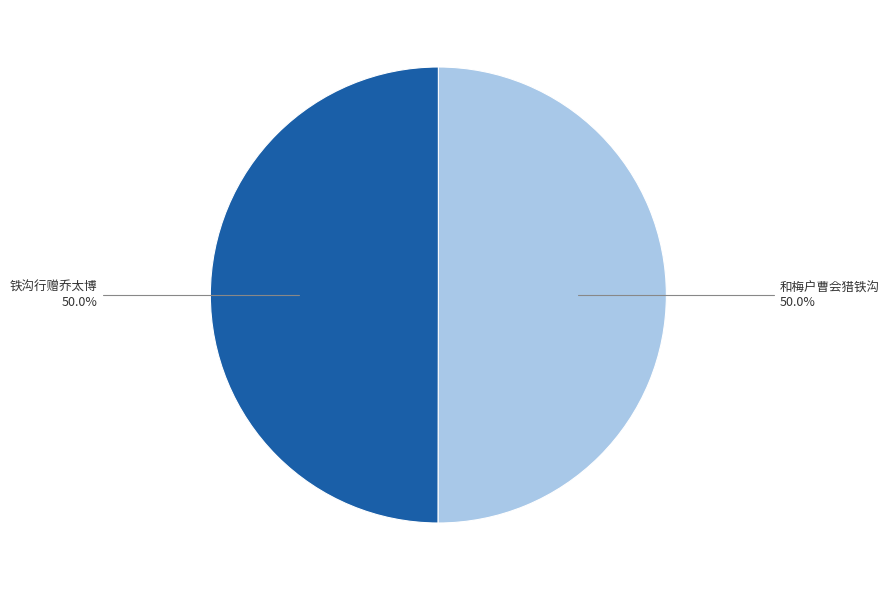

What percentage do 和梅户曹会猎铁沟 and 铁沟行赠乔太博 together represent?

100.0%